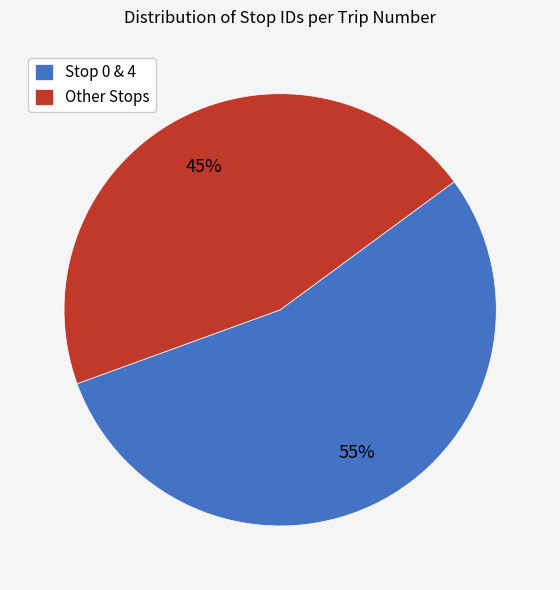

Does any single category account for the majority?

Yes